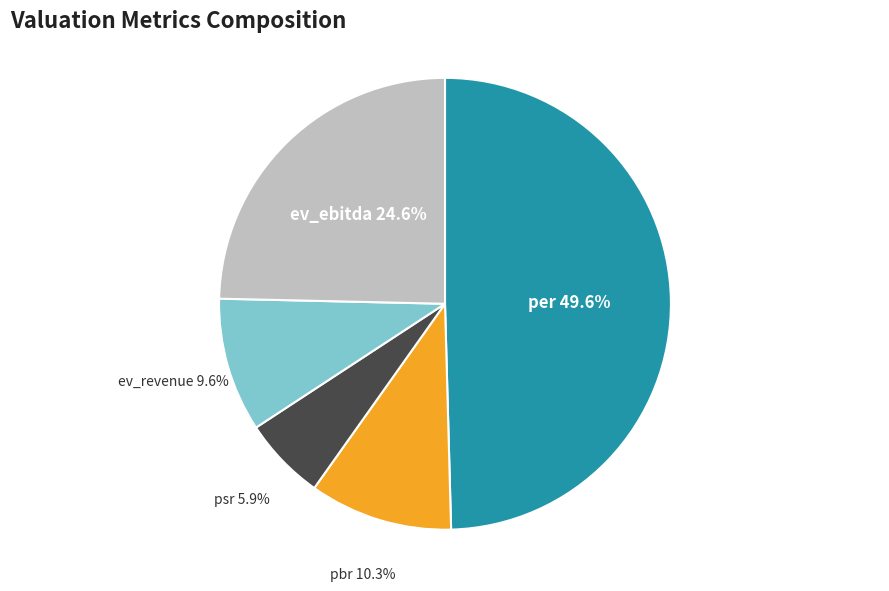

Which category has the smallest portion of the pie?

psr